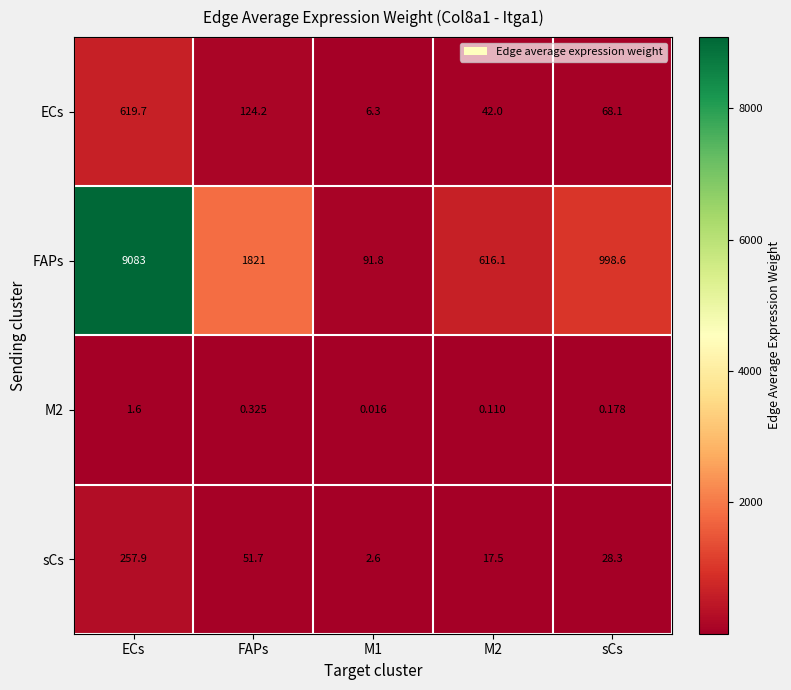

What is the total value across all series at M2?

675.7